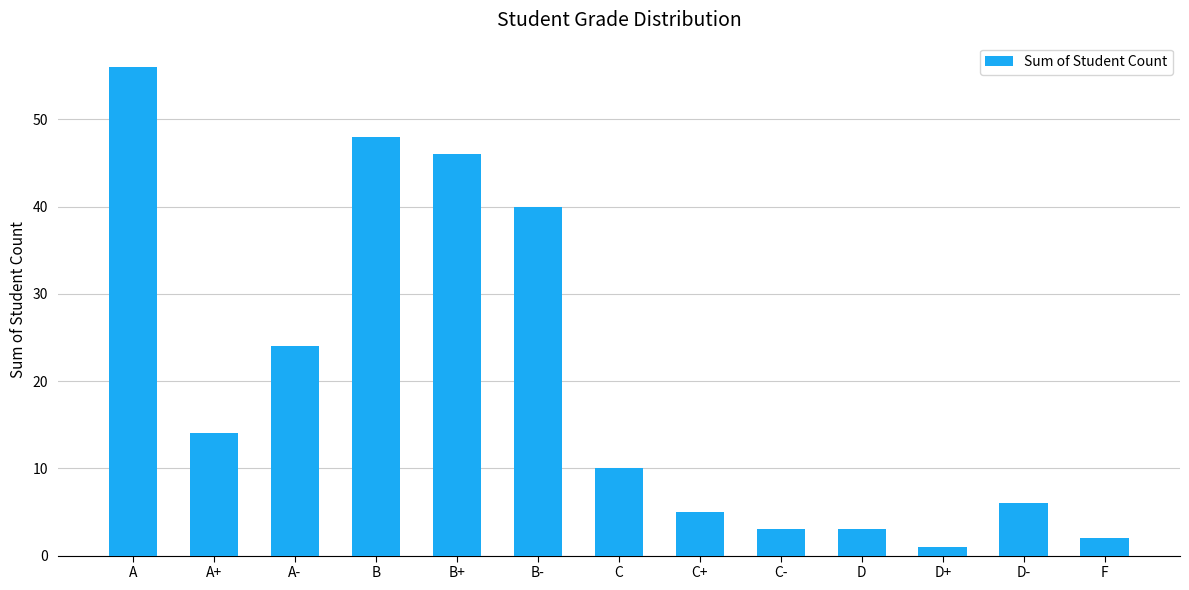

Between A- and D-, which is larger?

A-